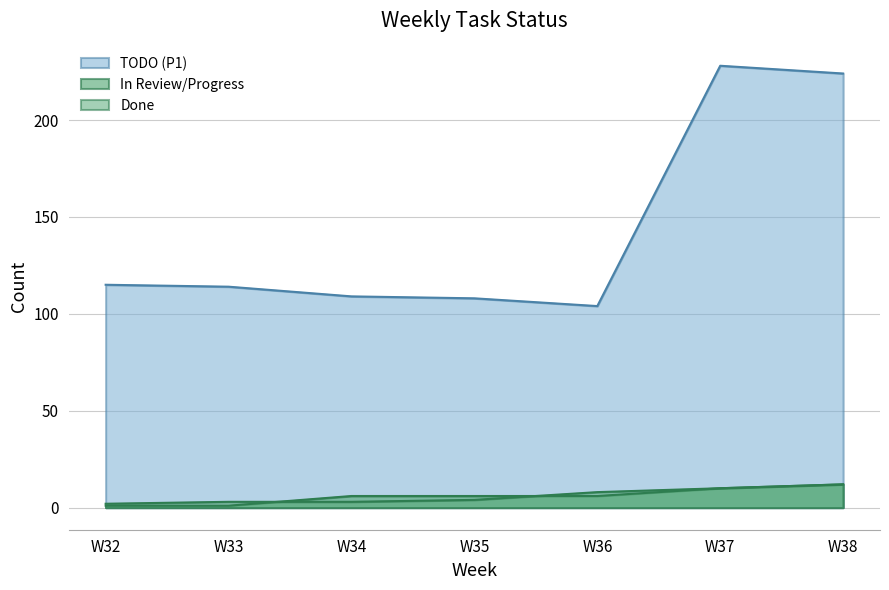

The TODO (P1) series shows 228 at W37. True or false?

True